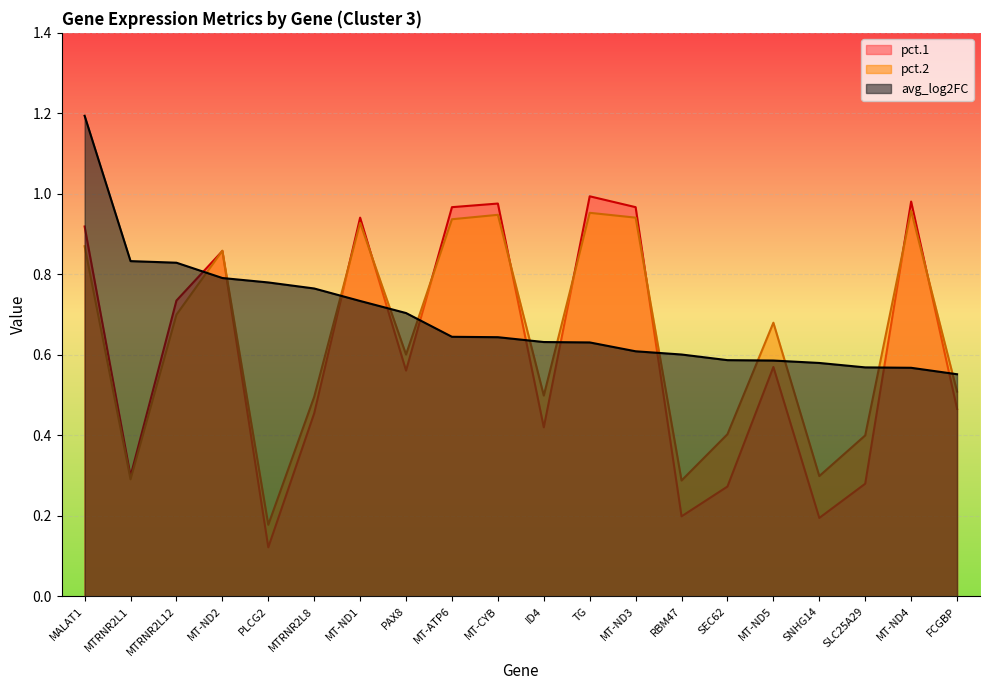

At which label does avg_log2FC reach its minimum?

FCGBP